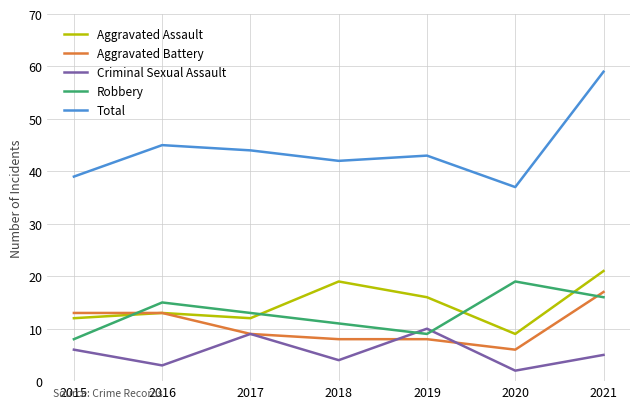

Between which two adjacent categories do Aggravated Assault and Robbery first intersect?

2015 and 2016